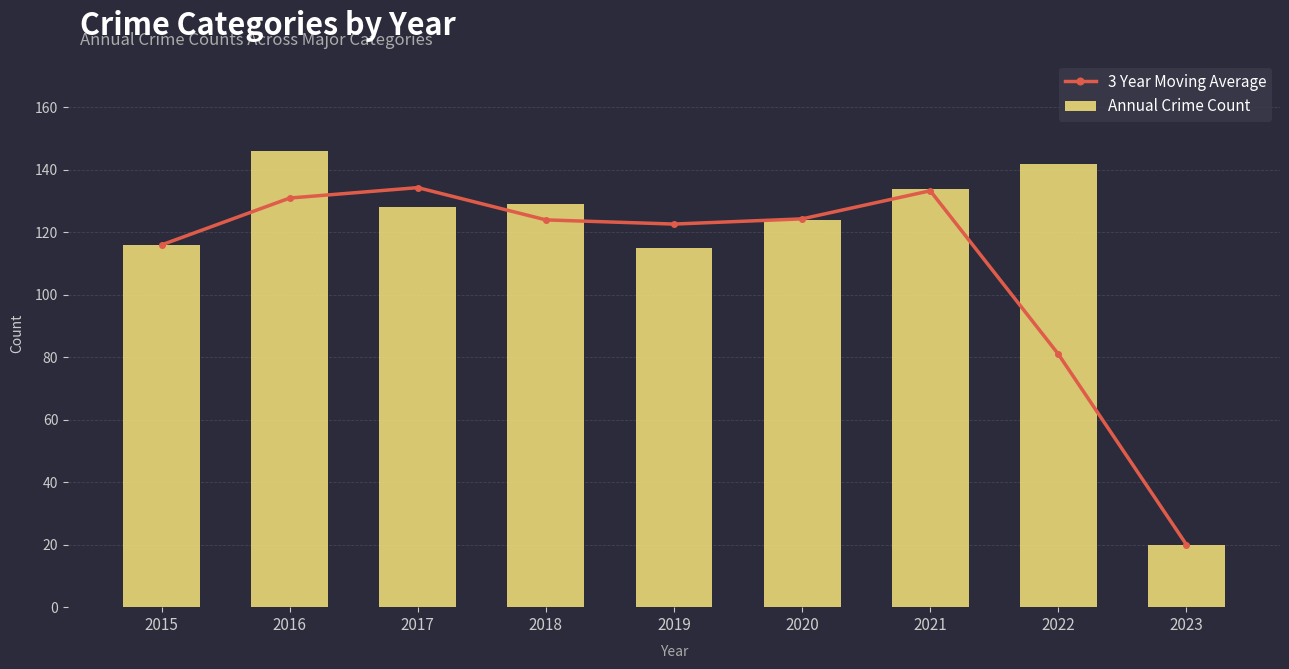

Rank the categories by Annual Crime Count value from highest to lowest.

2016, 2022, 2021, 2018, 2017, 2020, 2015, 2019, 2023